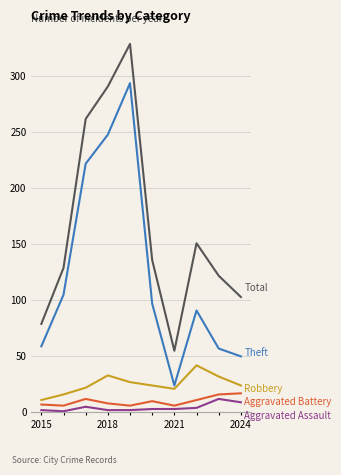

How many lines are shown in the chart?

5